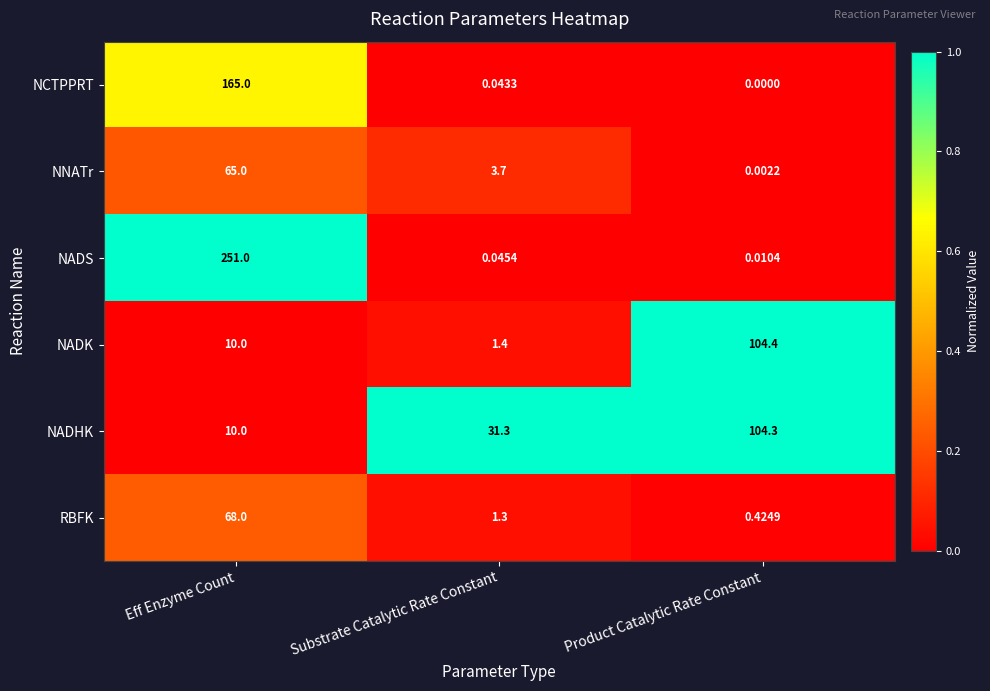

How many series are shown in this chart?

6